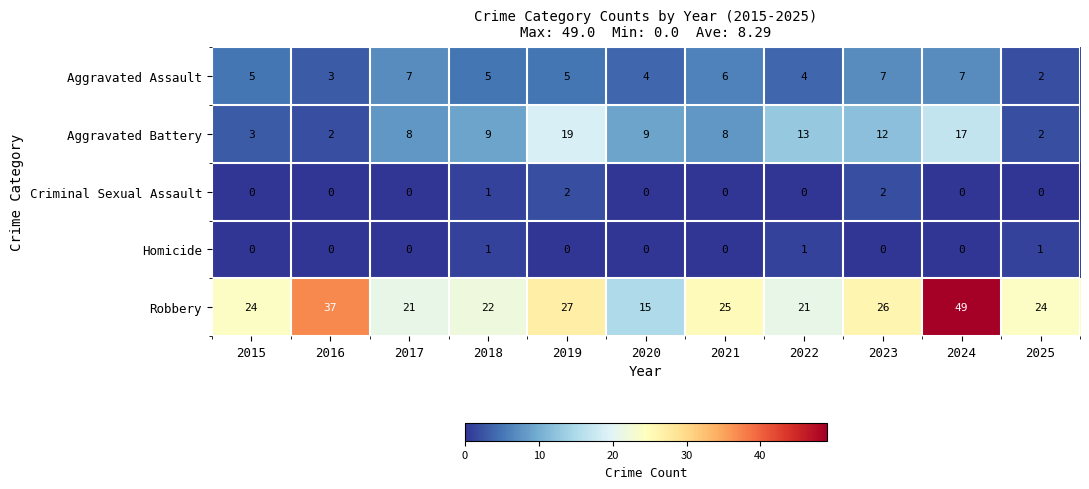

The Aggravated Assault series shows 7 at 2023. True or false?

True